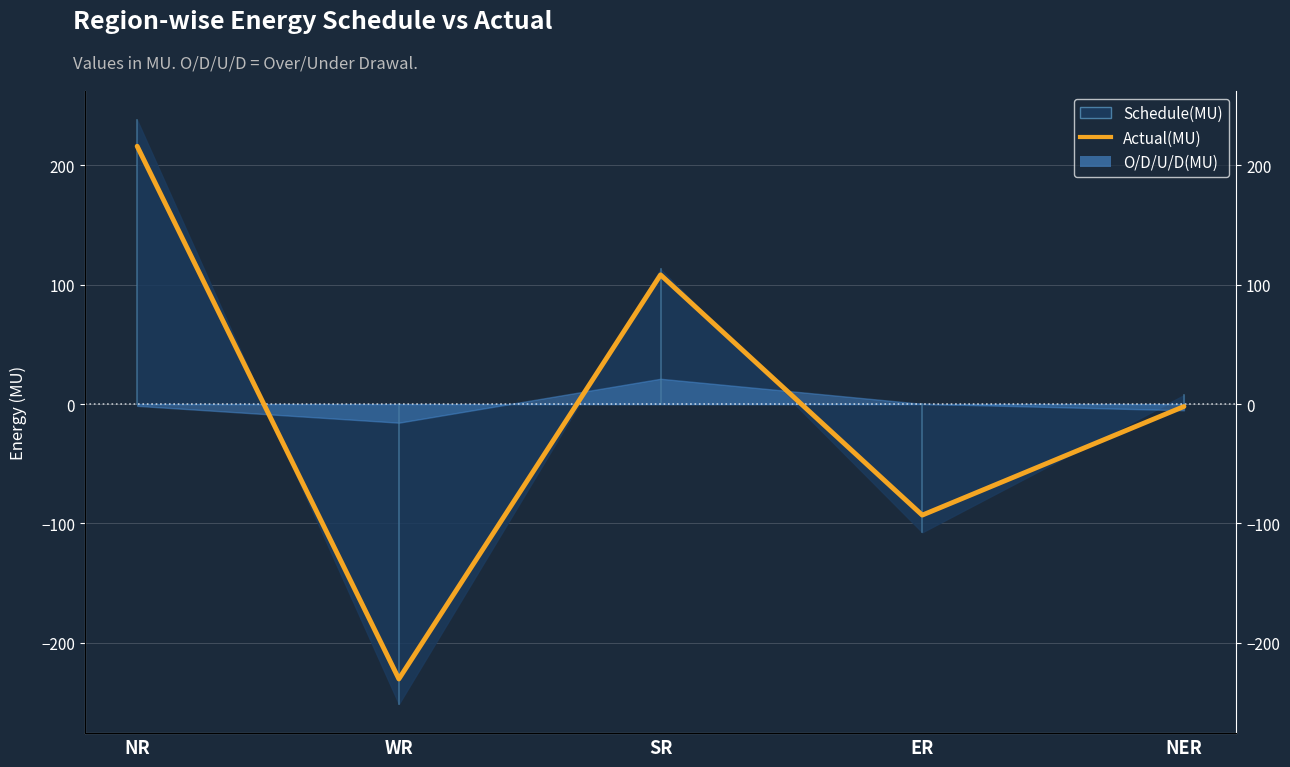

At which label does the data first exceed -2?

NR